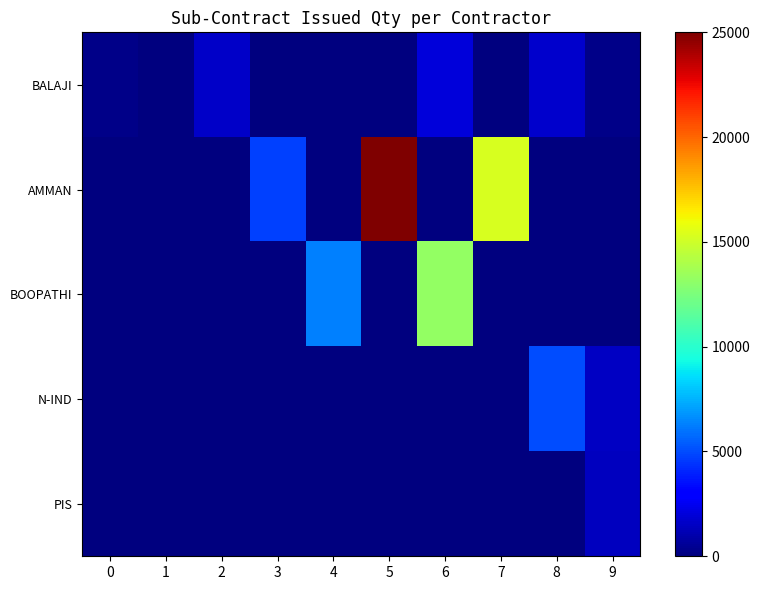

At which category does the chart reach its peak across all series?

5